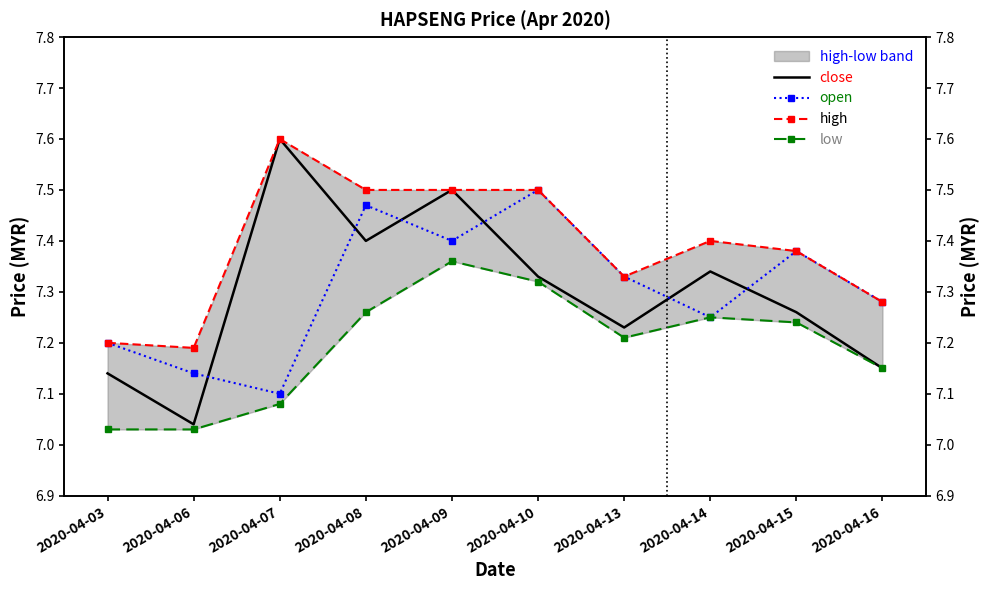

True or false: open has a value of 7.3 at 2020-04-13.

True